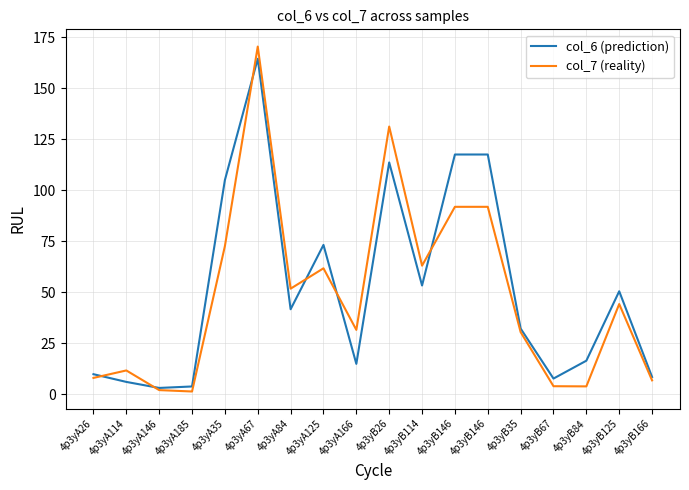

At which category does col_7 (reality) reach its first local peak?

4p3yA114